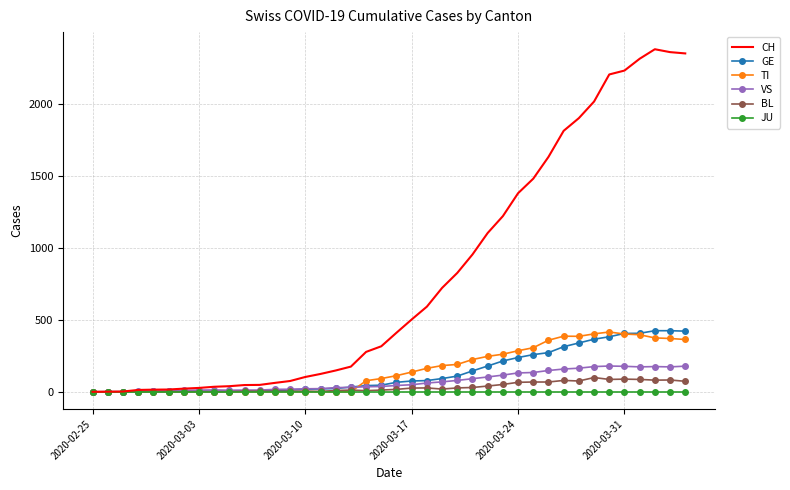

At how many categories does at least one series exceed 422?

19